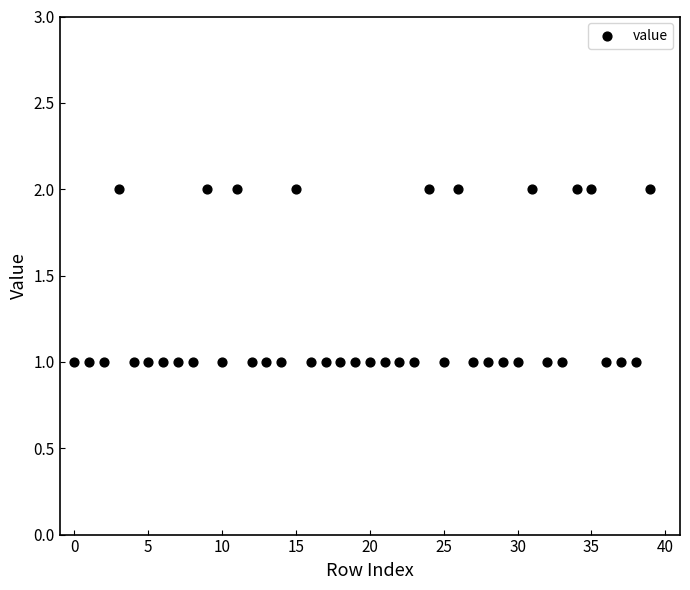

What is the range of X values (max minus min)?

39